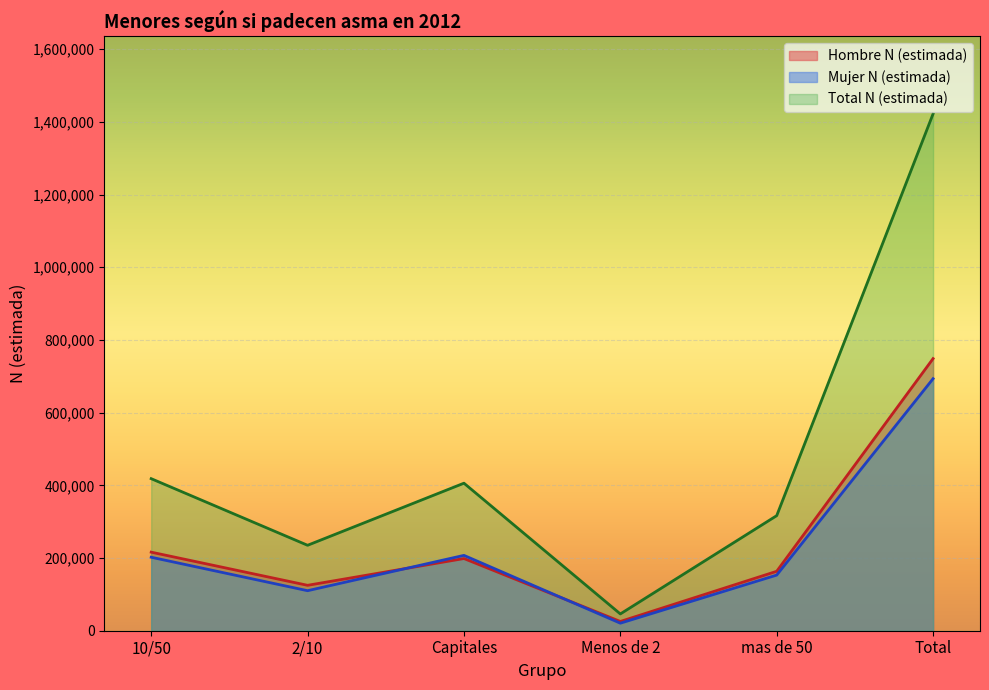

Is it true that Total N (estimada) equals 806710 at Total?

False